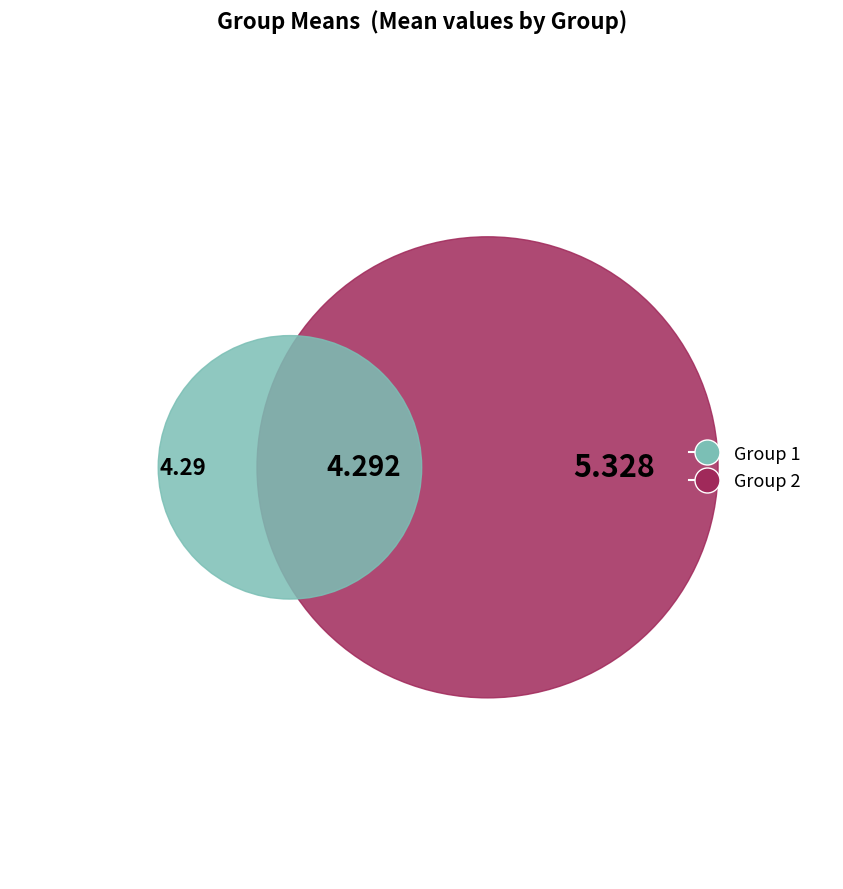

How many segments does this pie chart have?

2